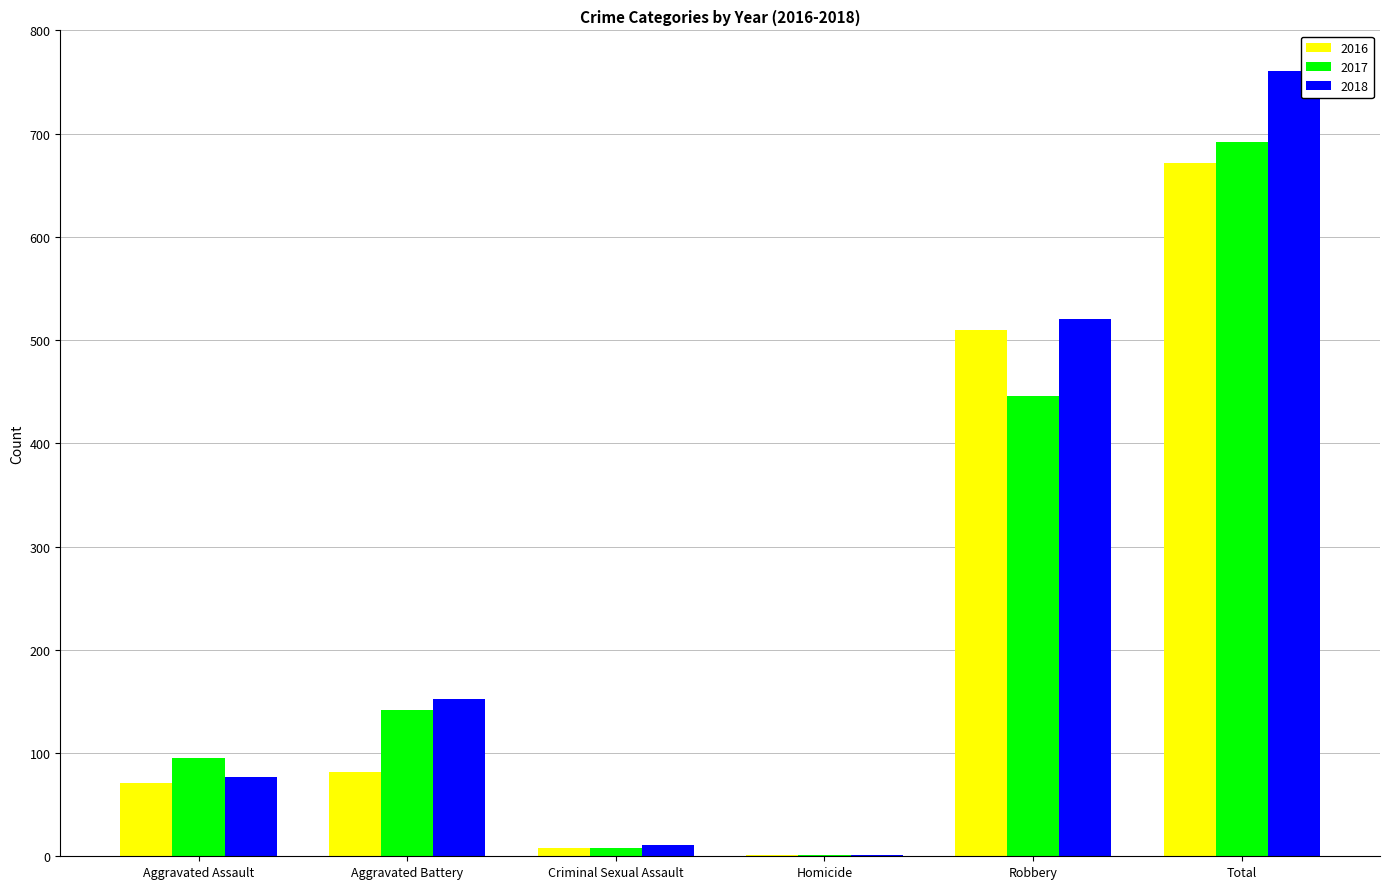

Where is 2017 nearest to the value 346?

Robbery